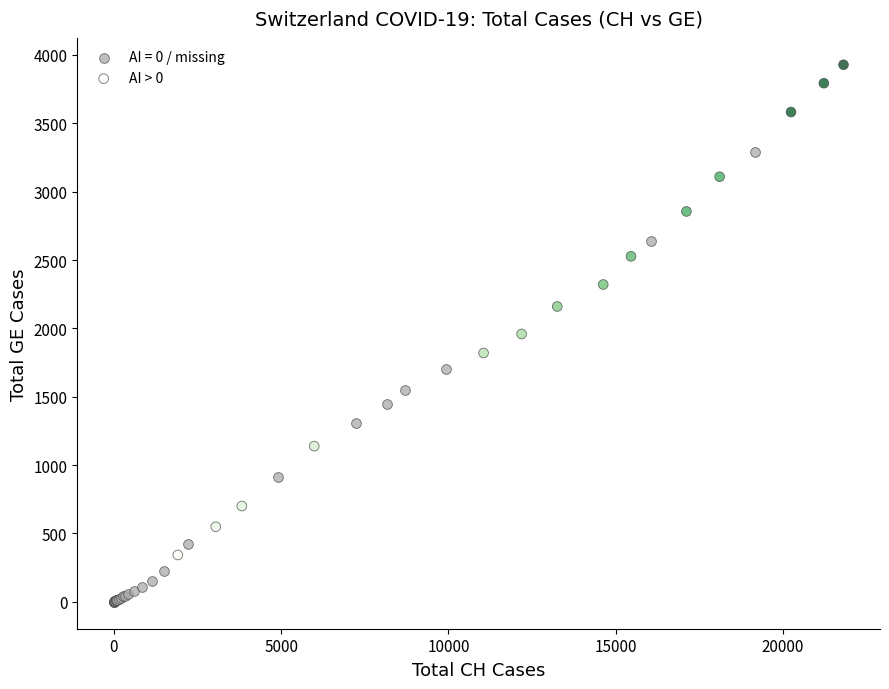

Which series reaches the minimum Y coordinate?

AI = 0 / missing